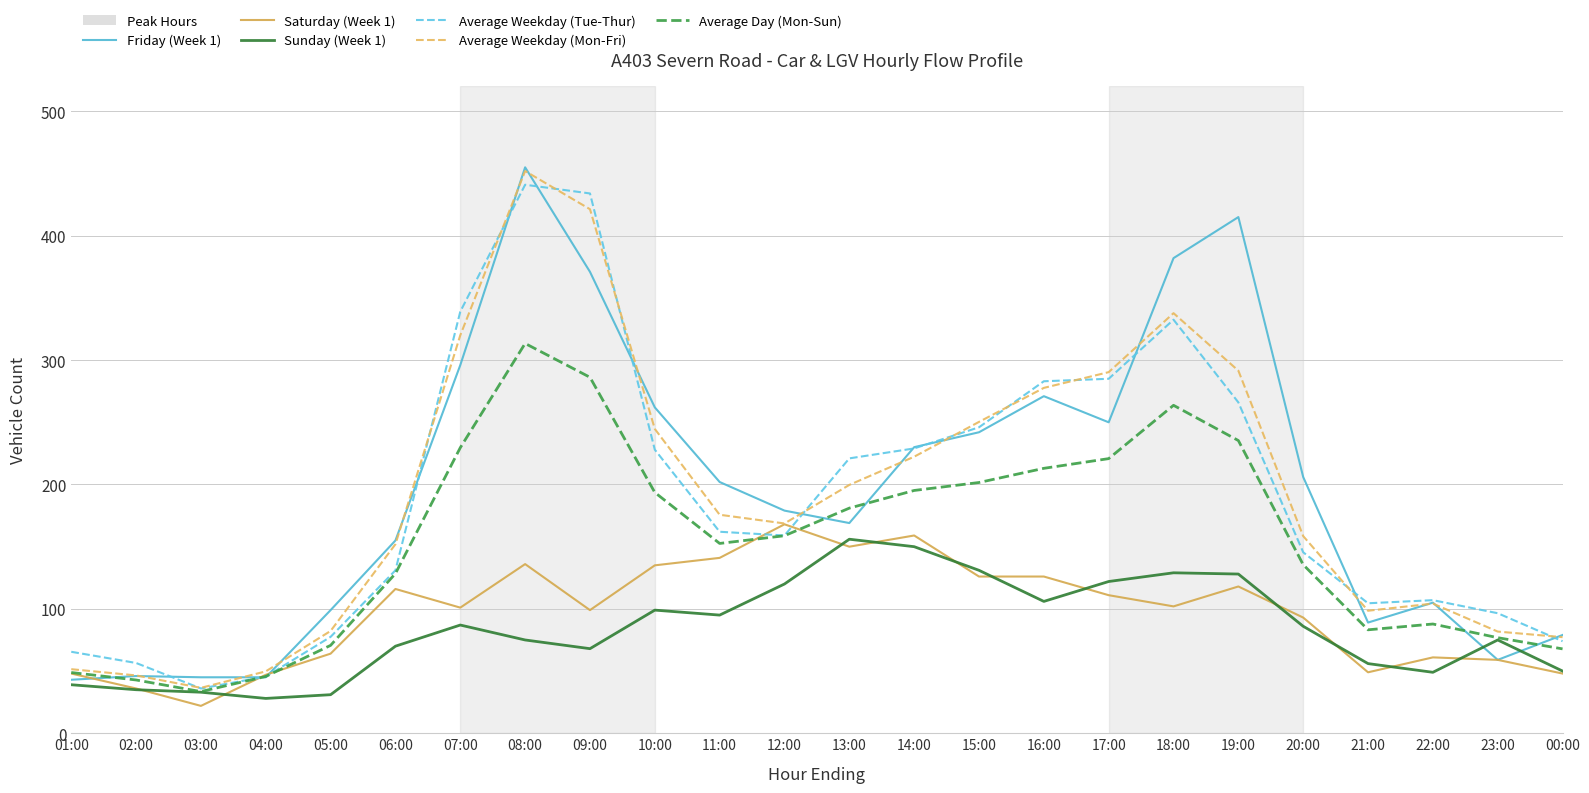

Count the number of data series in this chart.

6